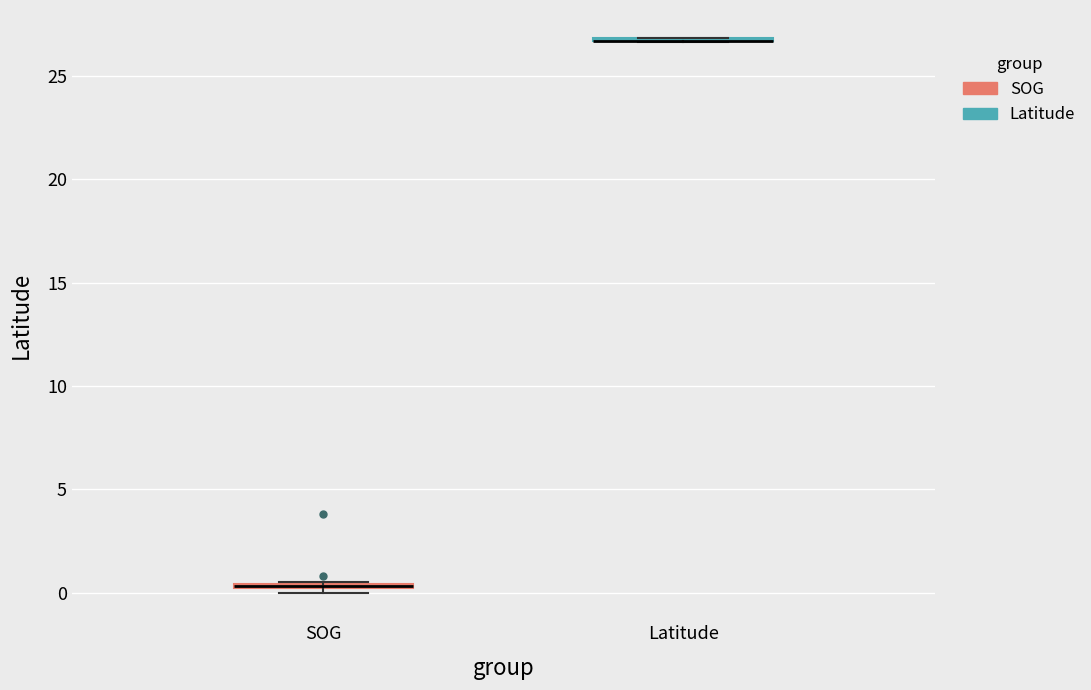

Where is the upper edge of the box for Latitude on the y-axis? The values are not printed on the chart, so give them approximately, as read against the axis.

27.0